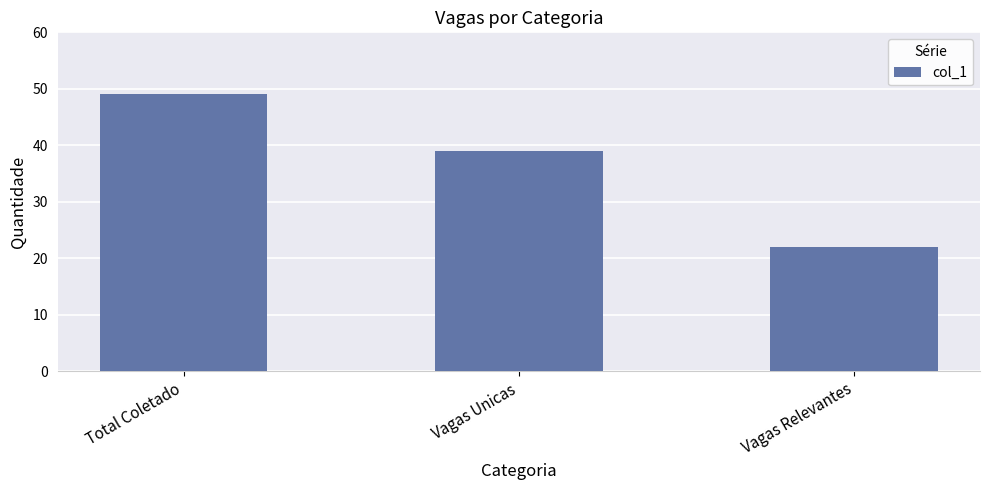

Reading left to right, transcribe all the data shown in this chart.

49	39	22